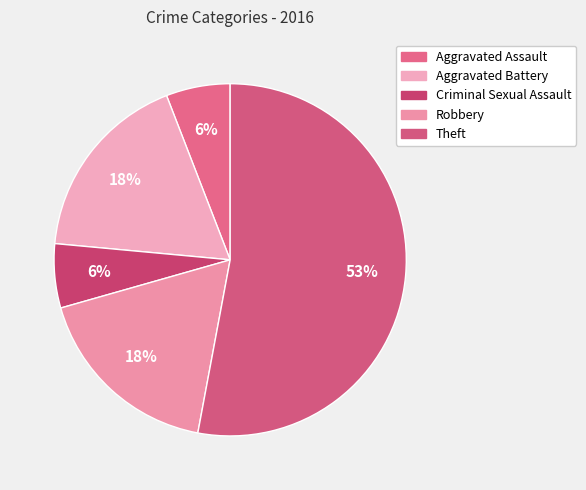

True or false: Robbery accounts for 12% of the total.

False